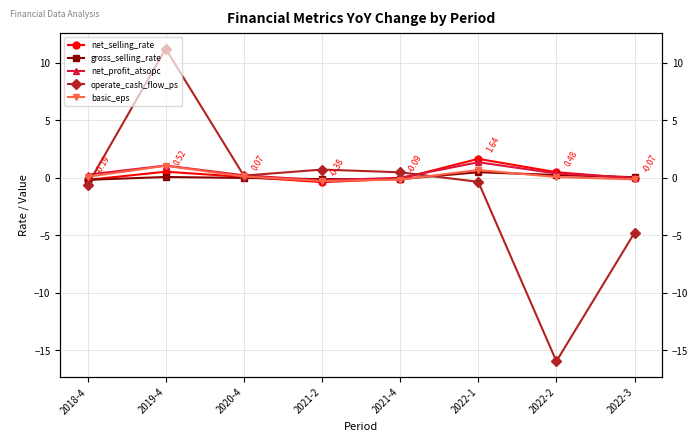

At which category does gross_selling_rate reach its first local valley?

2021-2